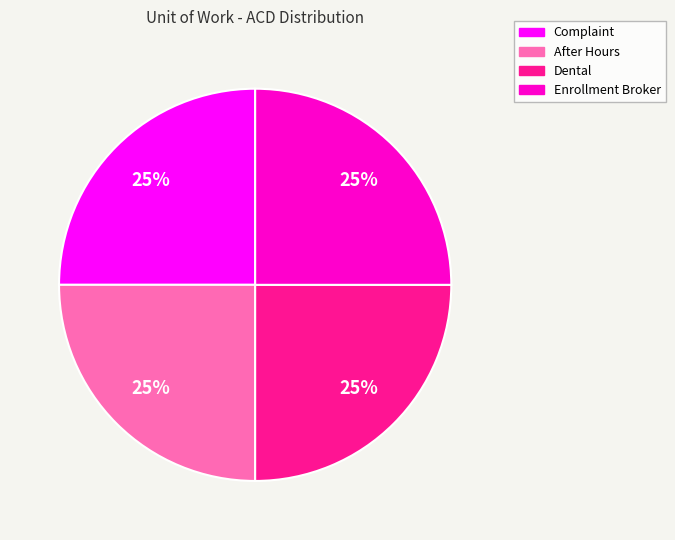

Does any single category account for the majority?

No